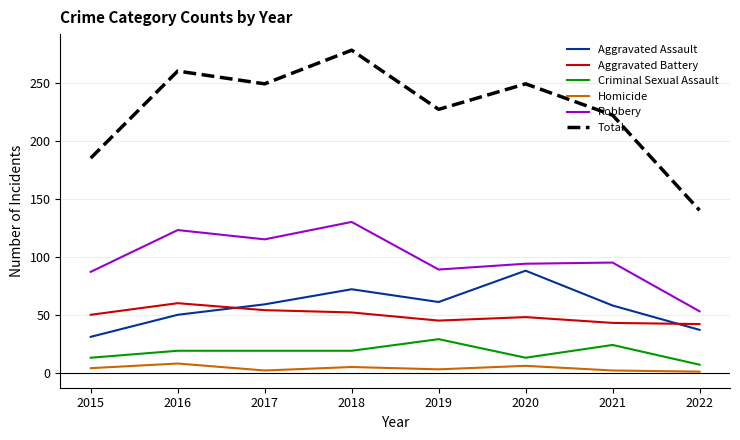

What is the highest value of the Homicide series?

8